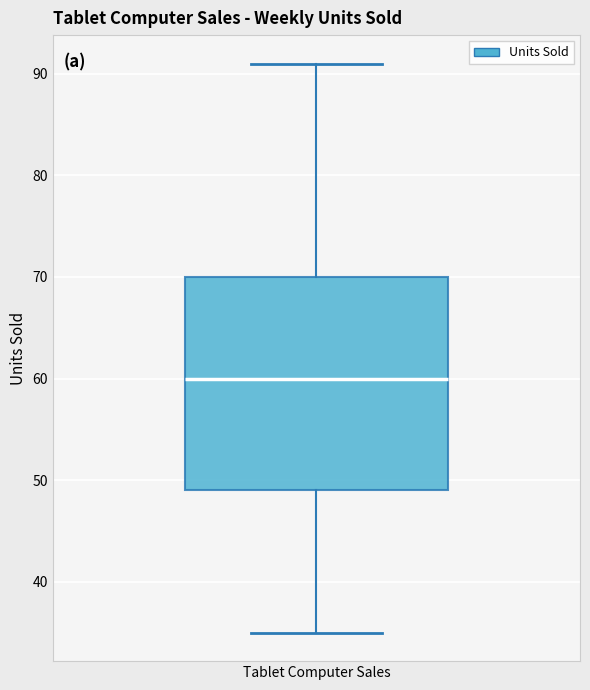

Read this box plot against the y-axis: the position of the median line, the range covered by the box, and the ends of both whiskers. The values are not printed on the chart, so give them approximately, as read against the axis.

median 60, box 49 to 70, whiskers 35 to 91